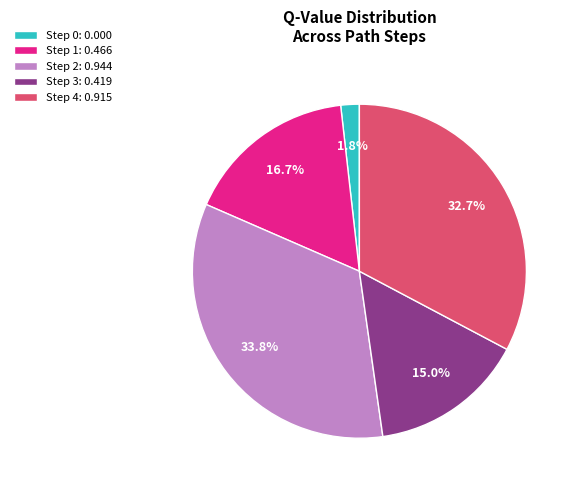

Which category has the biggest portion of the pie?

Step 2: 0.944